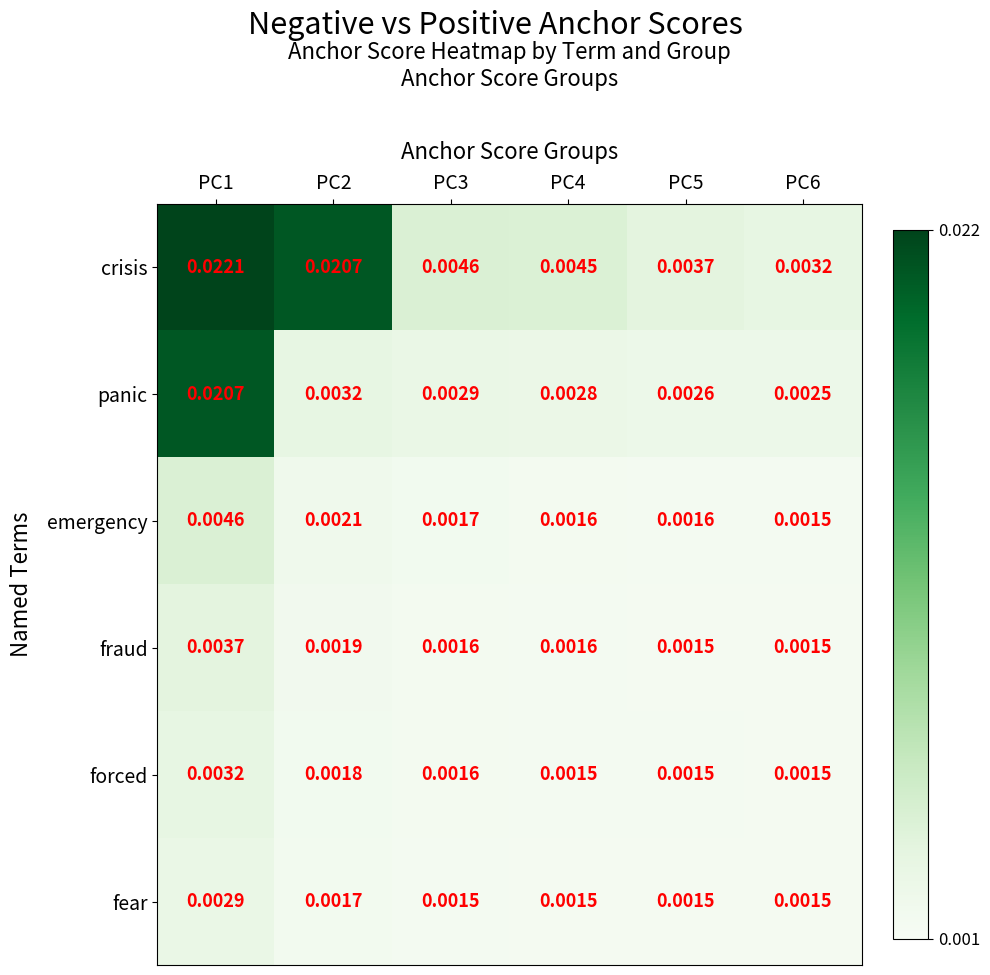

Between PC4 and PC5, which series saw the biggest shift?

crisis